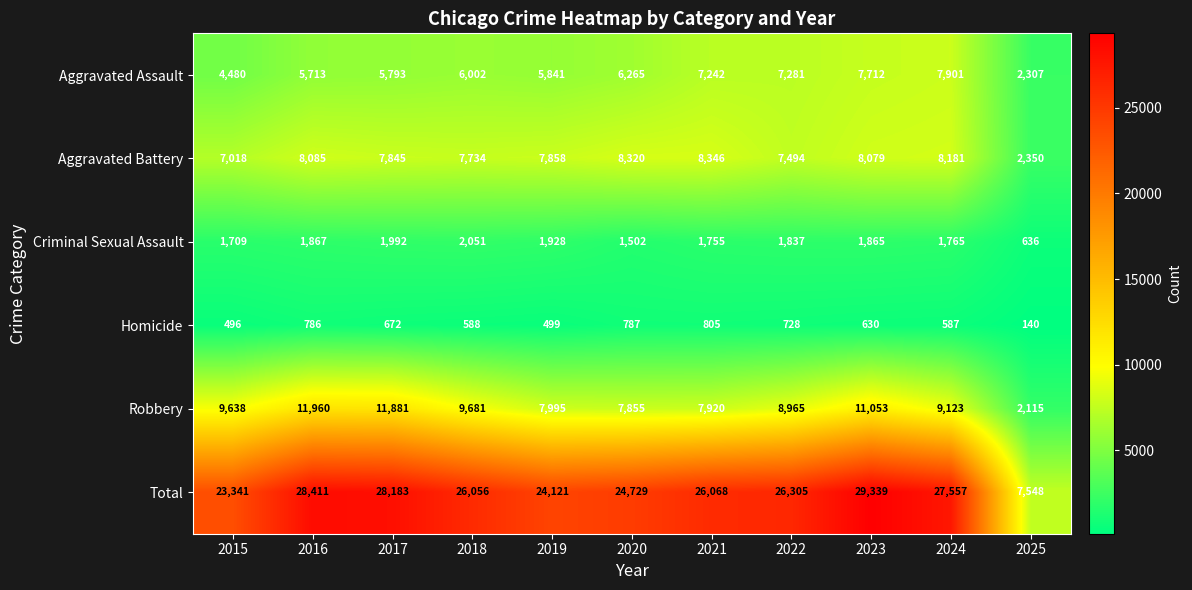

At which category does the chart reach its peak across all series?

2023